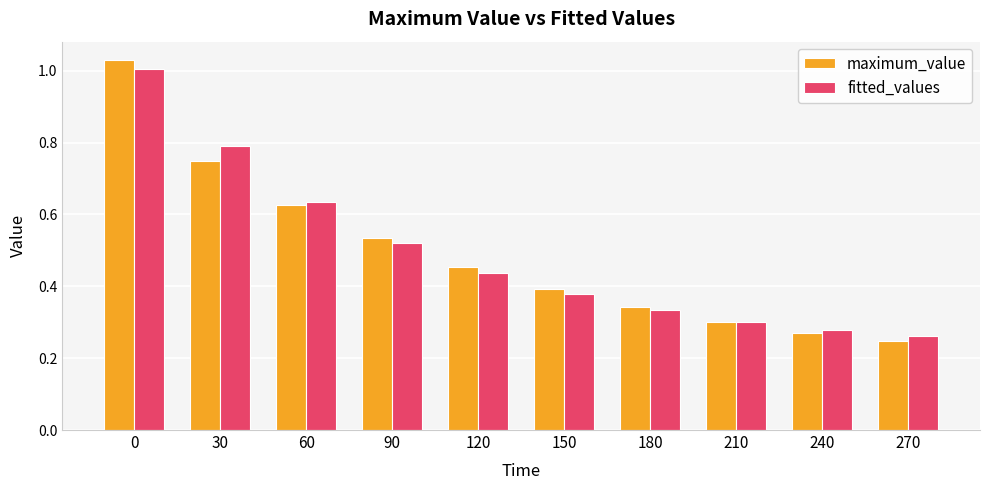

True or false: maximum_value has a value of 0.1 at 270.

False